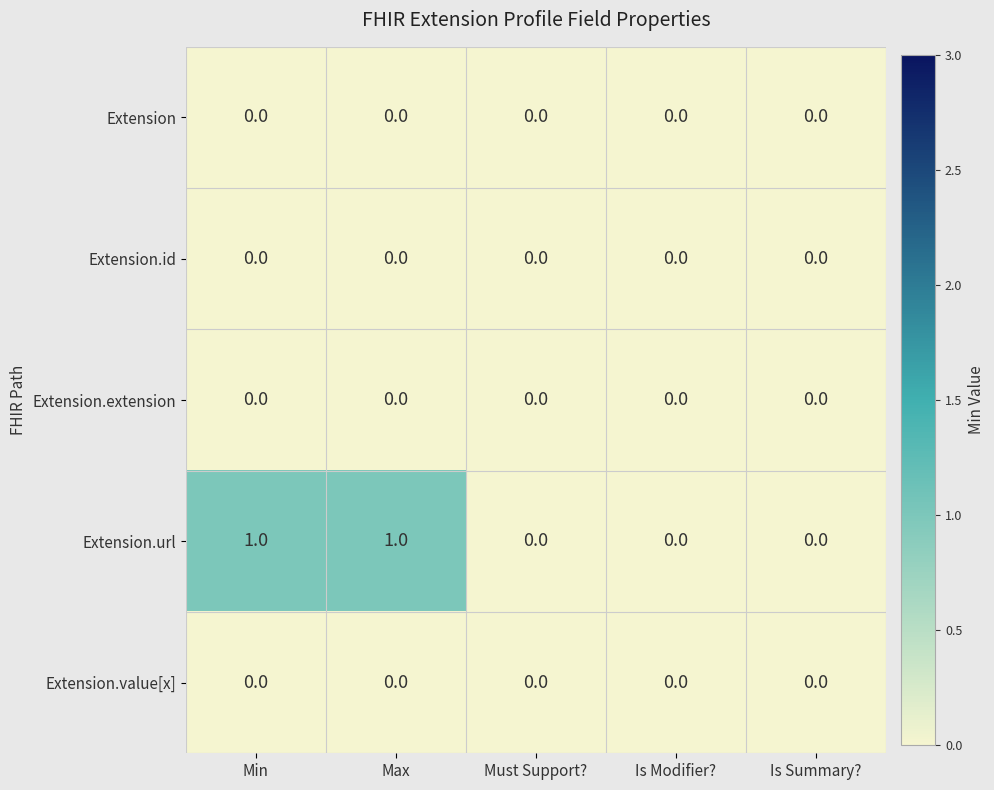

The Extension.url series shows 1 at Min. True or false?

True